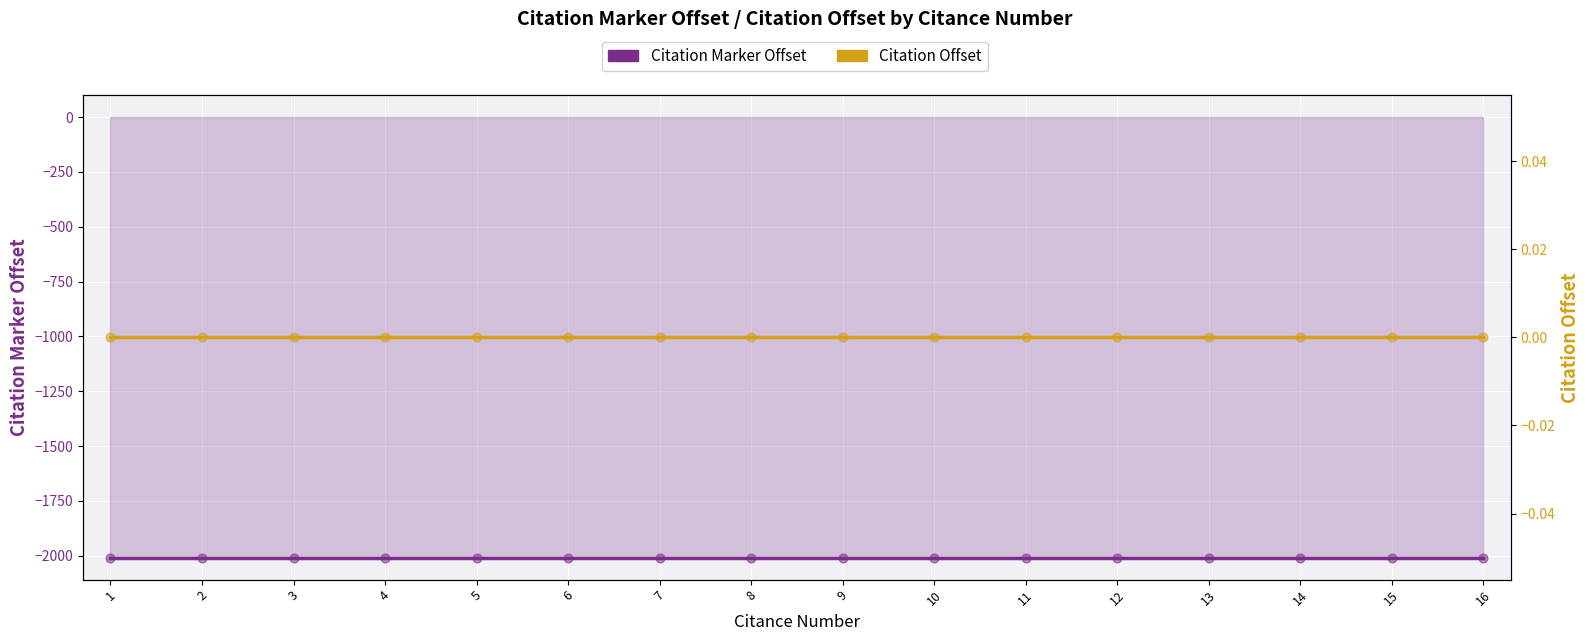

What is the total value across all series at 7?

-2008